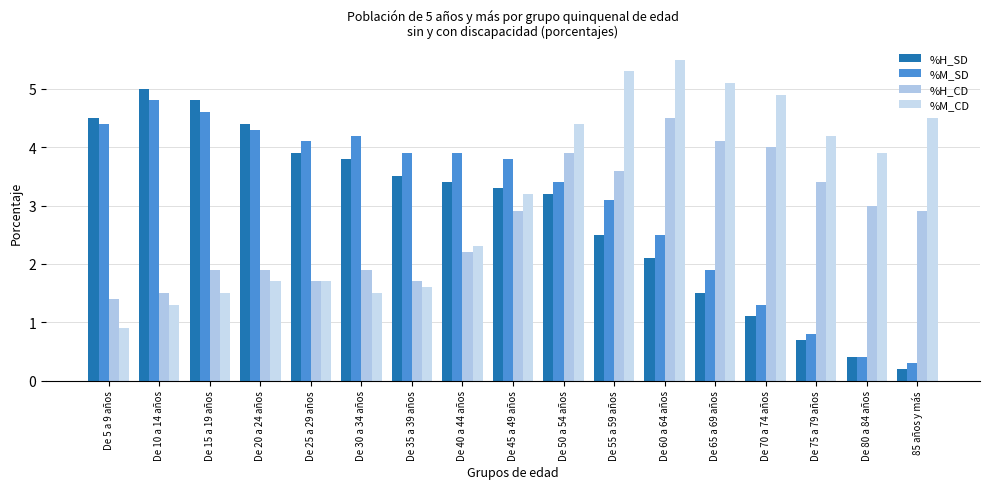

How many bars are there in each group?

4